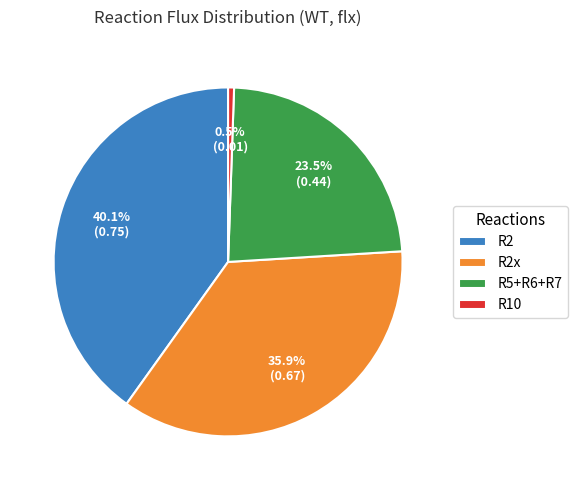

Count the number of slices in the pie.

4